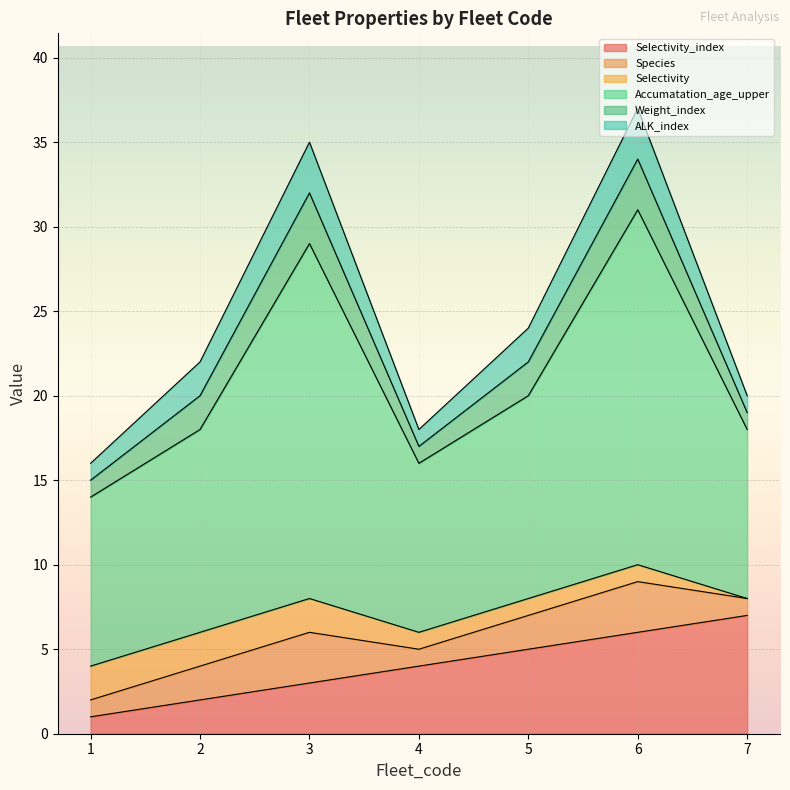

At how many categories does at least one series exceed 0?

7